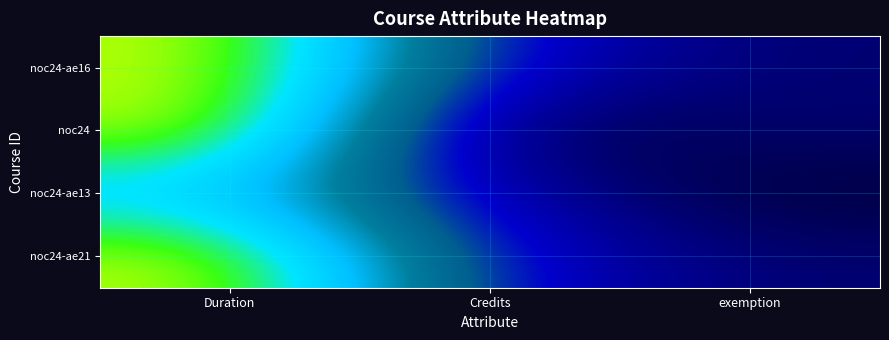

Reading left to right, list all the values displayed in this chart.

noc24-ae16: Duration=12	Credits=3	exemption=1
noc24: Duration=12	Credits=0	exemption=1
noc24-ae13: Duration=8	Credits=2	exemption=0
noc24-ae21: Duration=12	Credits=3	exemption=1